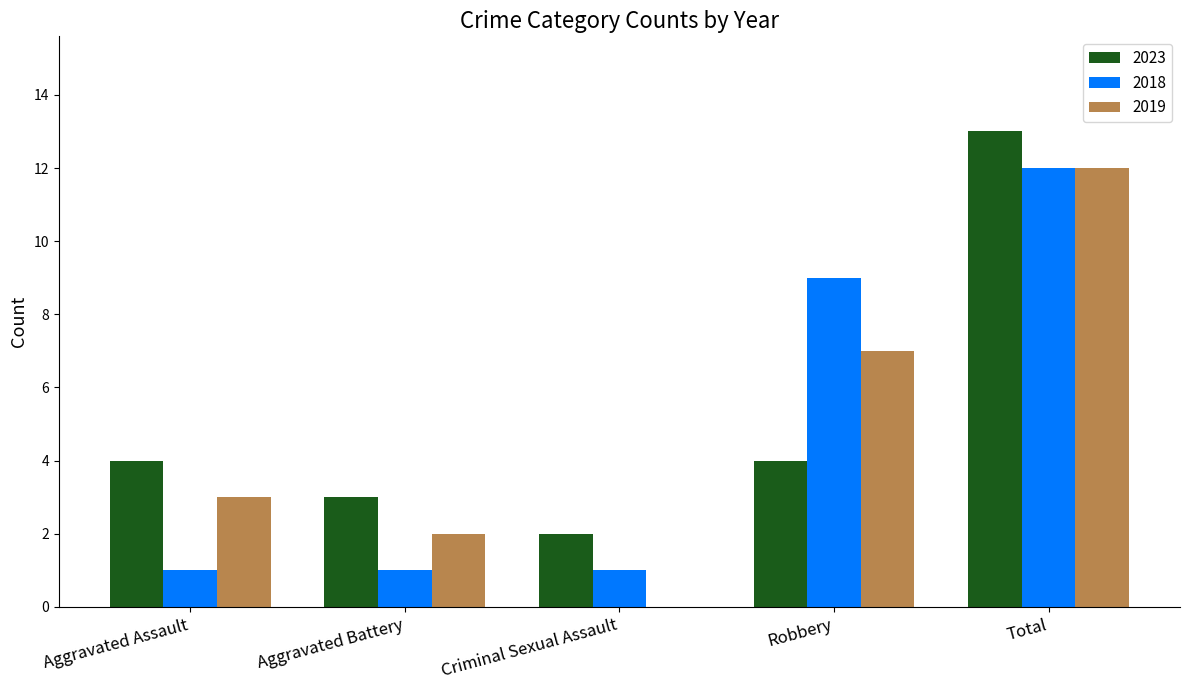

What is the maximum value shown in the chart?

13